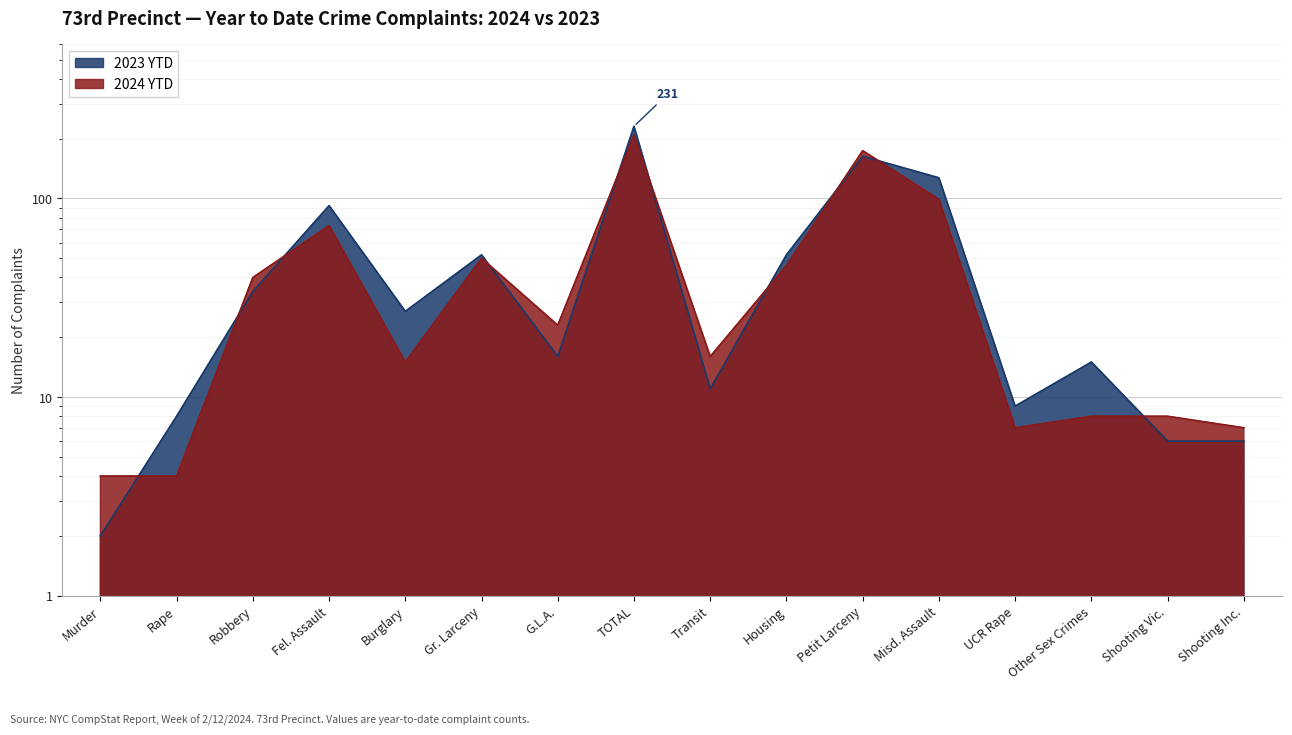

How many intersections are there between 2023 YTD and 2024 YTD?

10